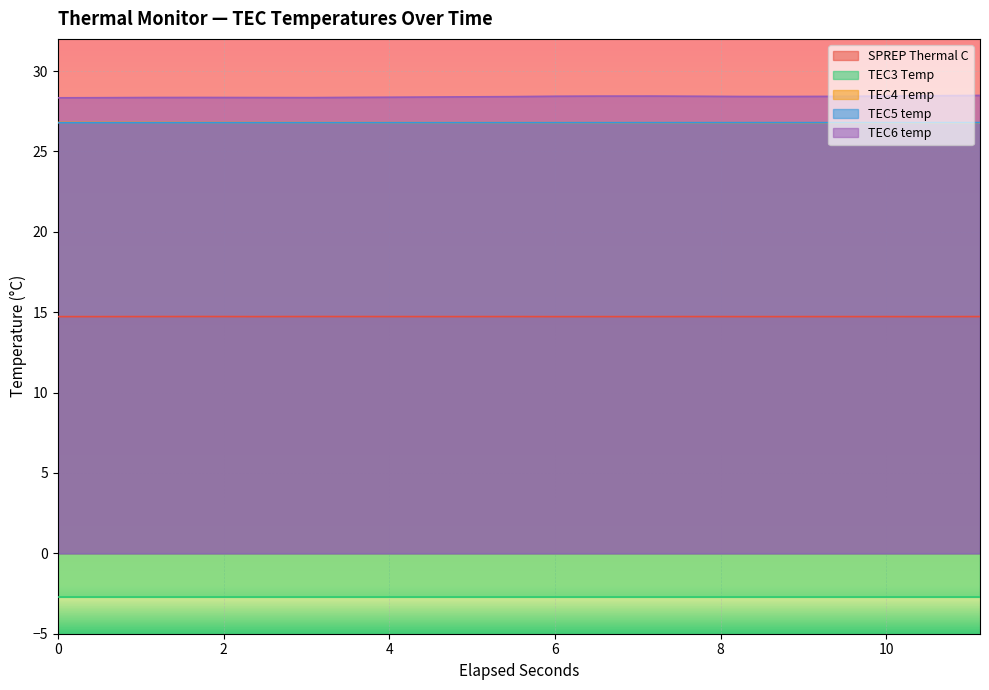

True or false: SPREP Thermal C and TEC5 temp intersect in this chart.

False